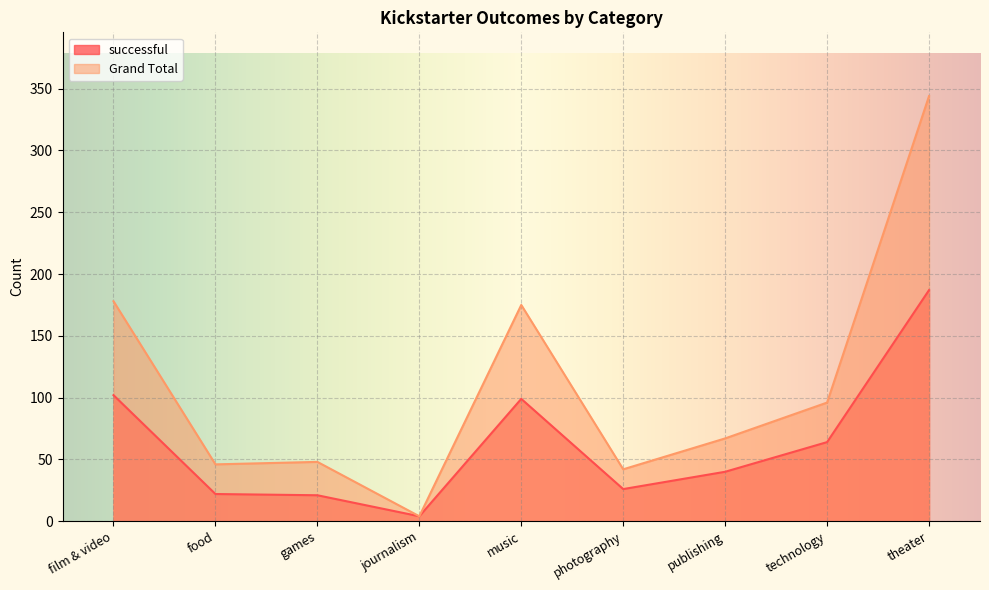

How many interior local valleys does the successful series have?

2